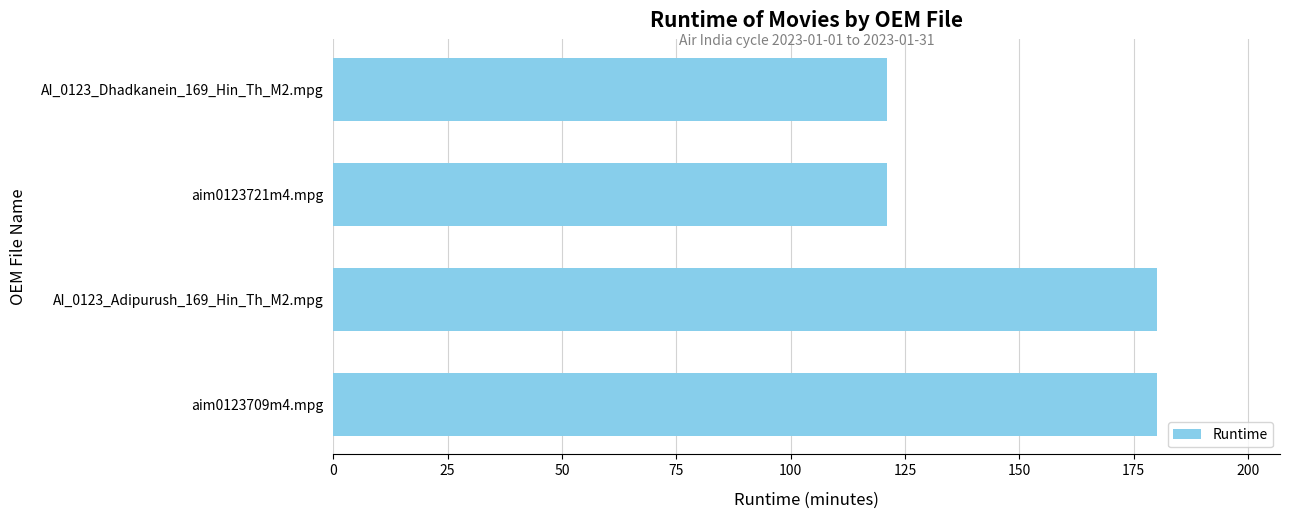

The value at aim0123721m4.mpg is 121. True or false?

True